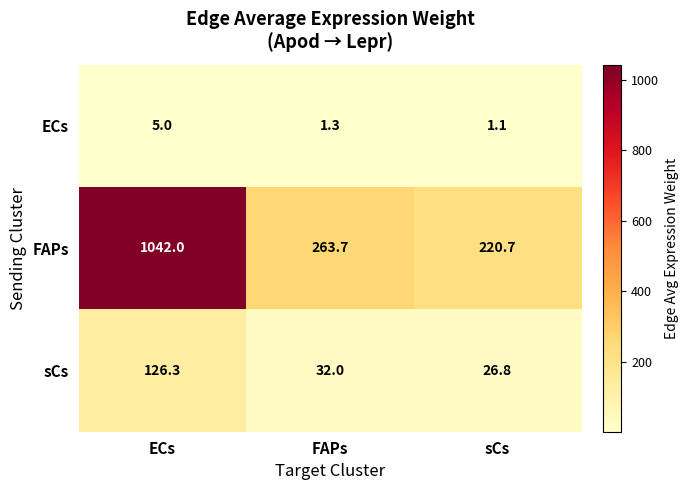

At how many categories does at least one series exceed 399?

1